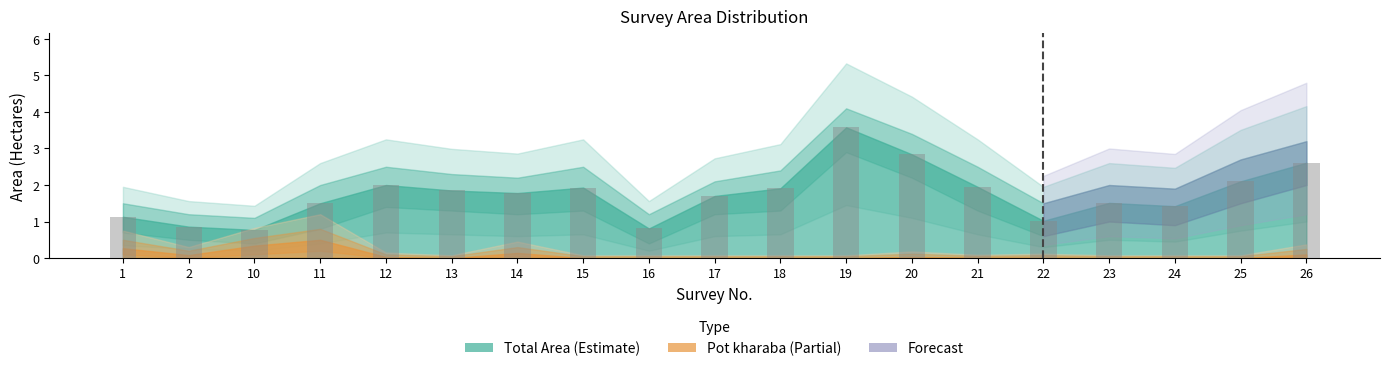

What is the value of the 13th bar from the left?

2.8